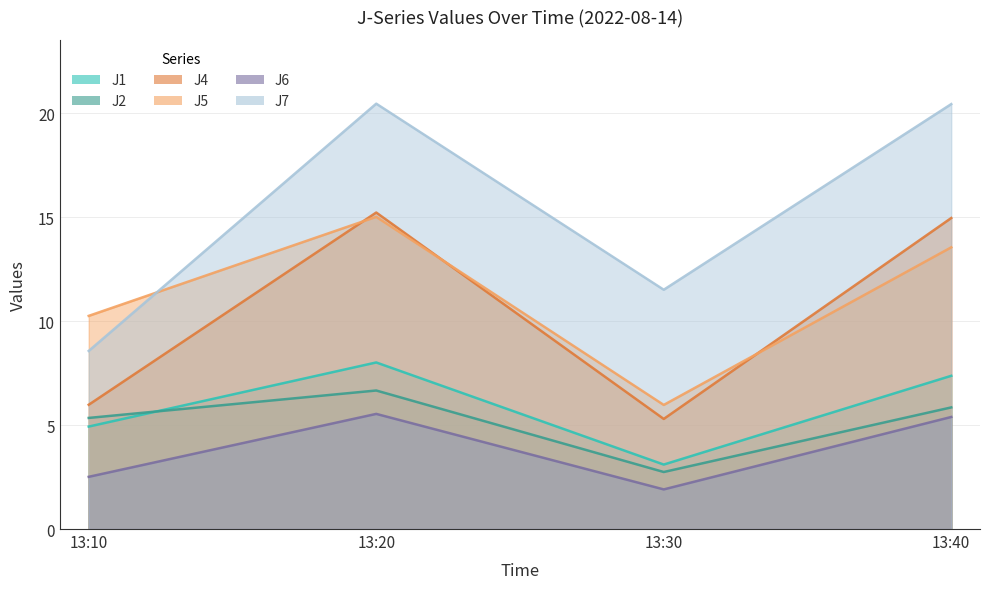

What is the average value of the J4 series?

10.4